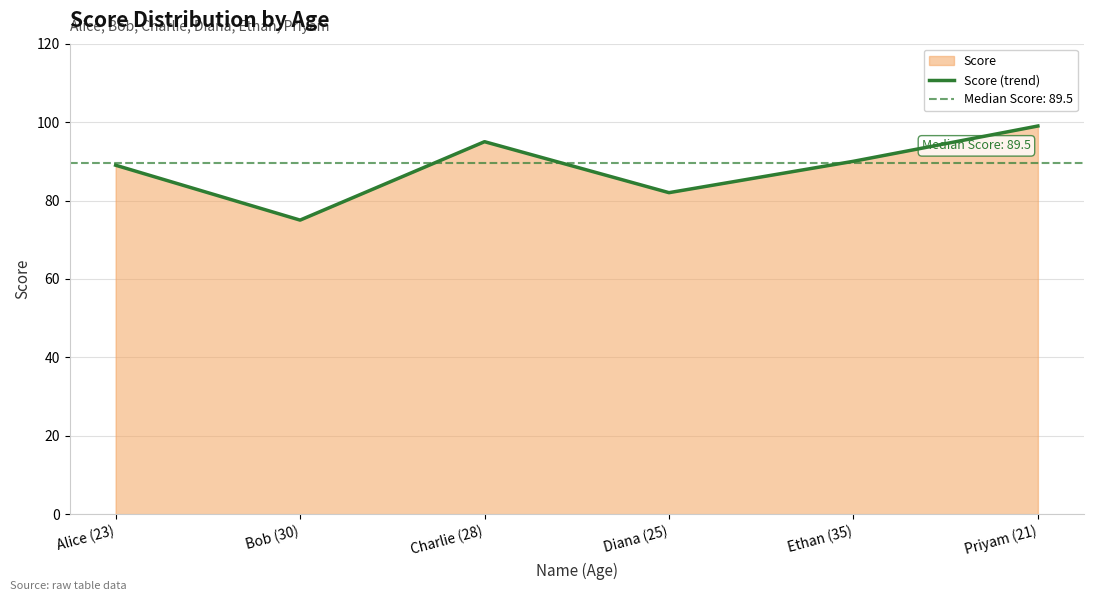

How many categories are shown in the chart?

6